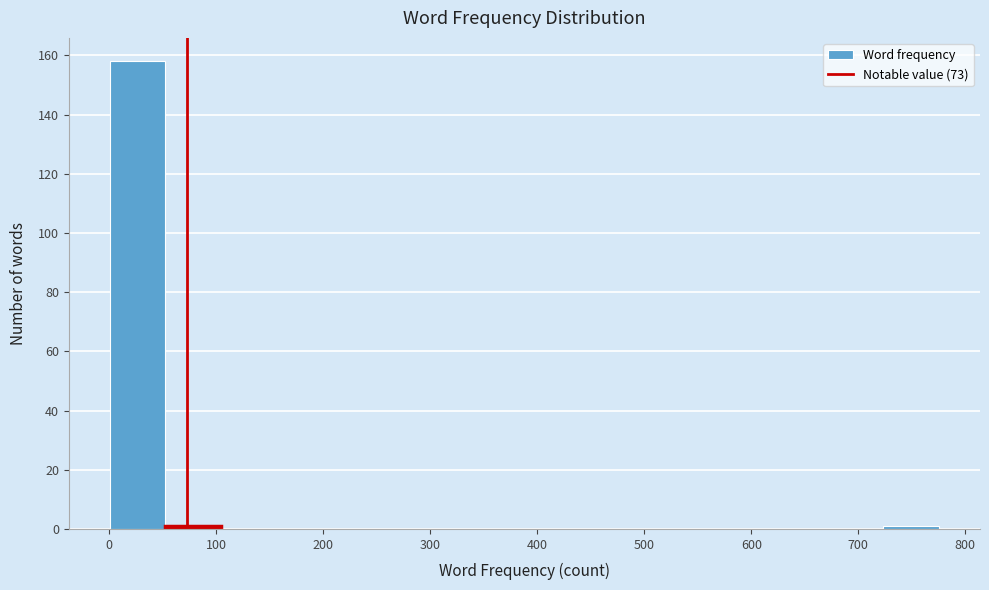

Reading left to right, list every bar in this chart as the range it spans on the x-axis followed by its height. Neither the bar edges nor the heights are printed on the chart, so give them approximately, as read against the axes.

0 to 50: 158
50 to 100: under 2
100 to 160: 0
160 to 210: 0
210 to 260: 0
260 to 310: 0
310 to 360: 0
360 to 410: 0
410 to 470: 0
470 to 520: 0
520 to 570: 0
570 to 620: 0
620 to 670: 0
670 to 720: 0
720 to 780: under 2